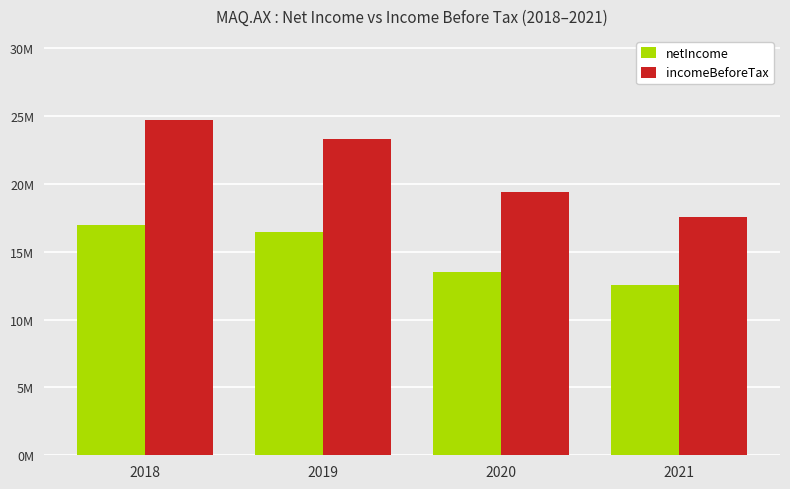

What are all the series names shown in the legend?

netIncome, incomeBeforeTax